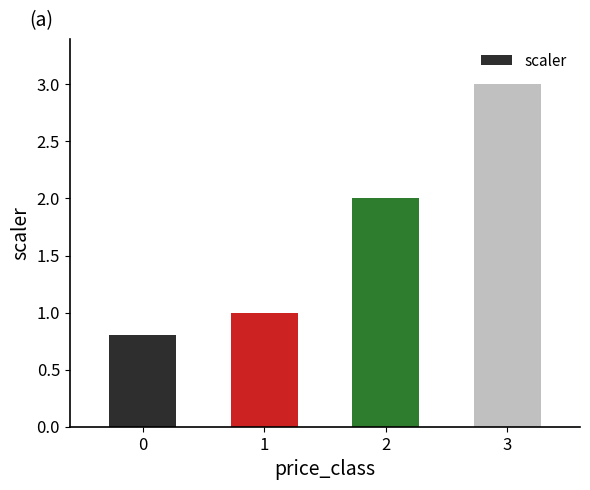

What is the change in value from 0 to 3?

+2.2